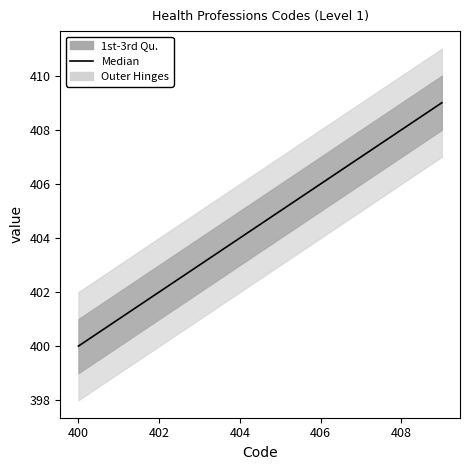

What is the average value?

404